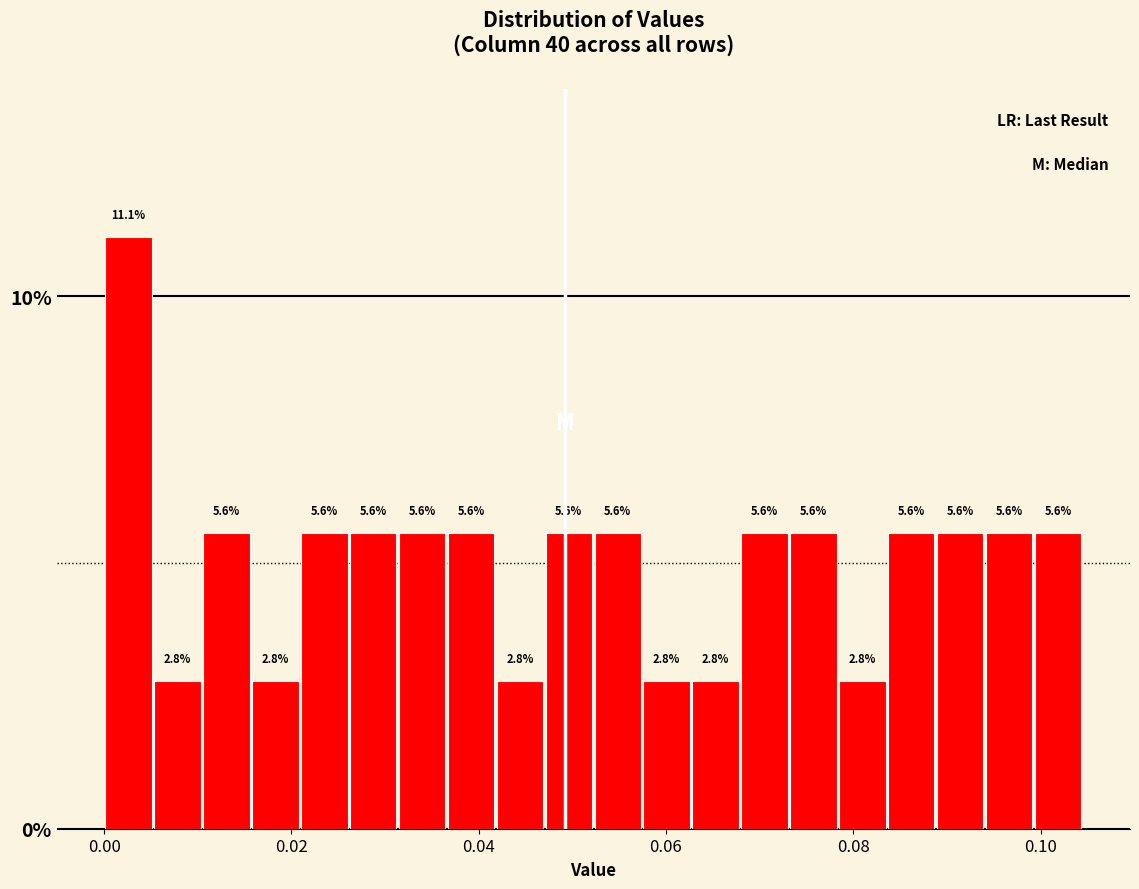

Around what value on the x-axis is the tallest bar? Give the approximate position of its centre, as read against the axis.

0.002